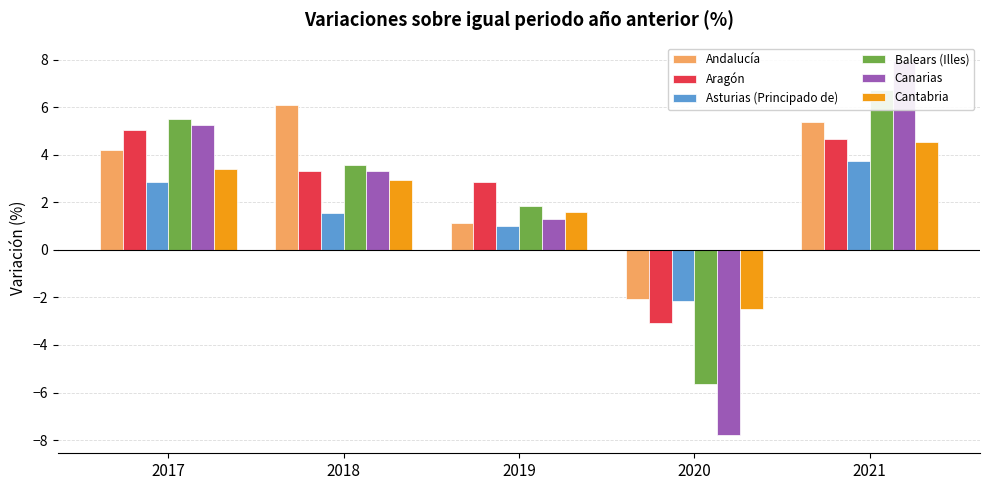

List the labels in order of Balears (Illes) value, smallest first.

2020, 2019, 2018, 2017, 2021